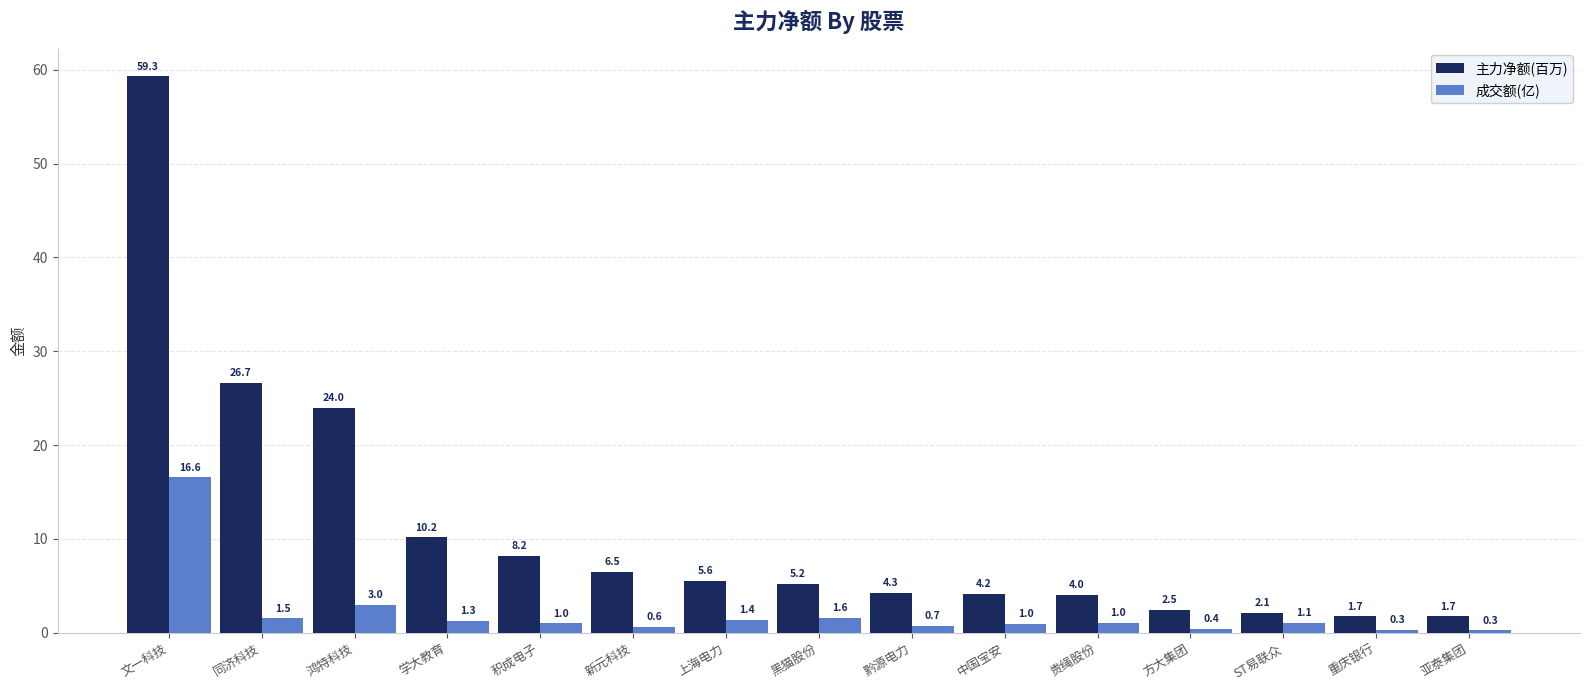

What is the sum of all 主力净额(百万) values?

166.2